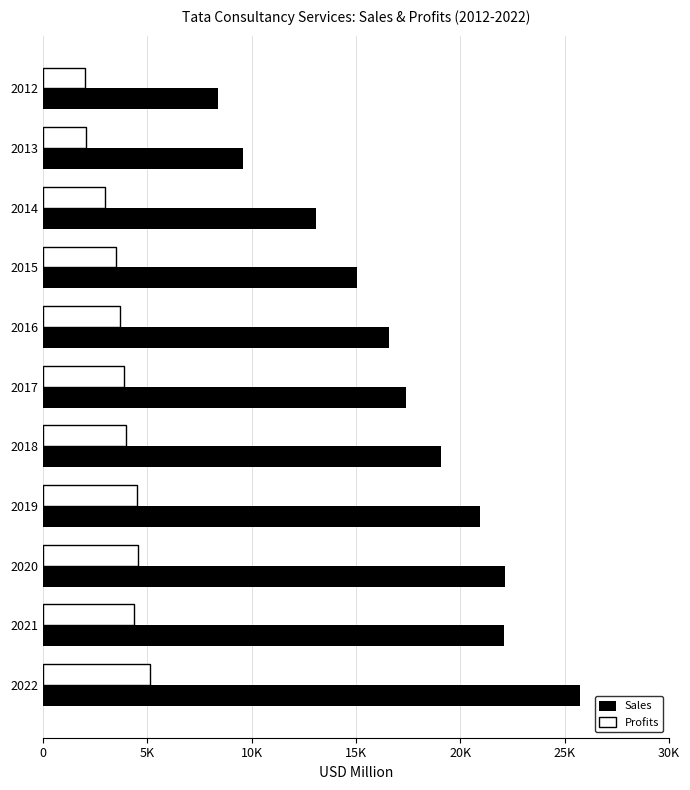

What position from the left is 10K?

3